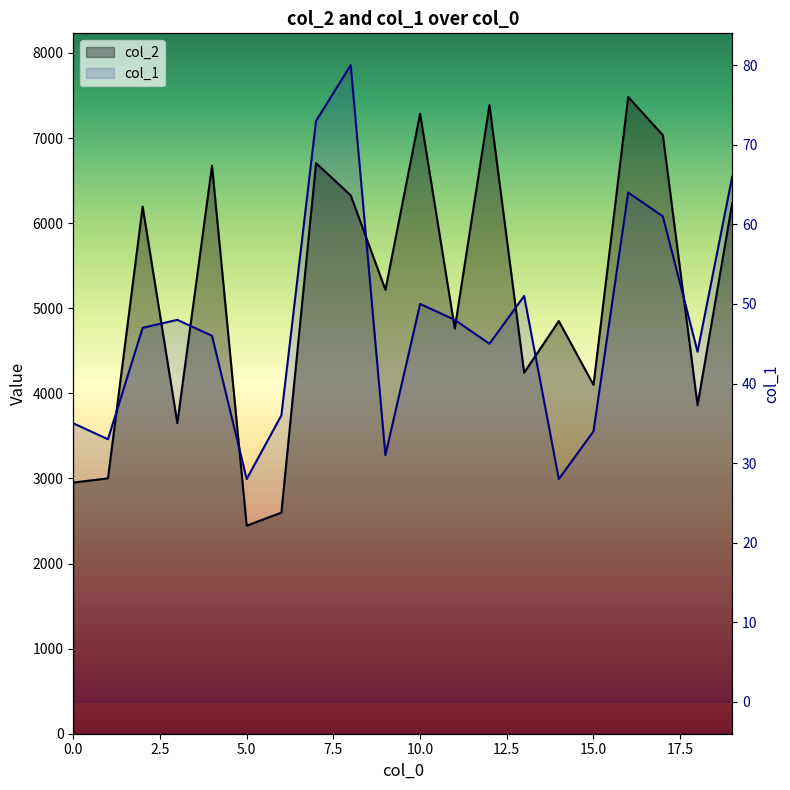

Rank the series by their average value, from highest to lowest.

col_2, col_1